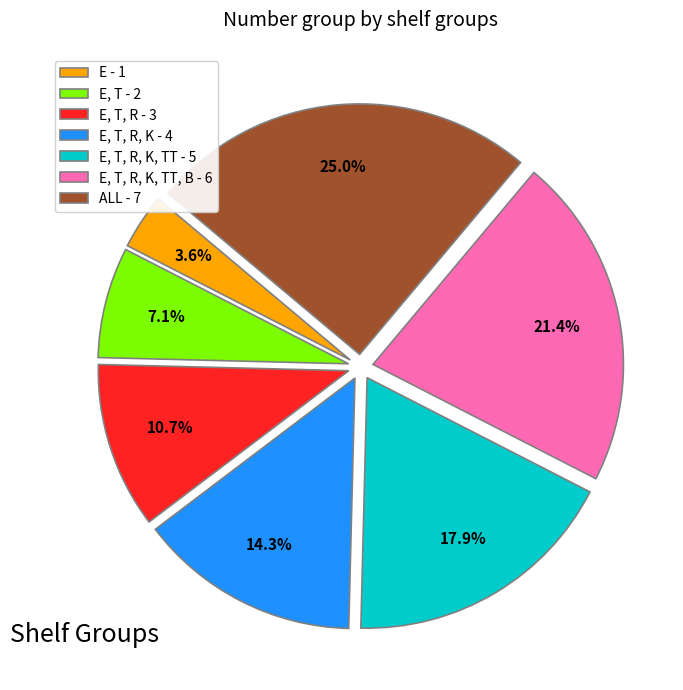

Does E, T, R, K, TT, B - 6 account for over 50% of the chart?

No